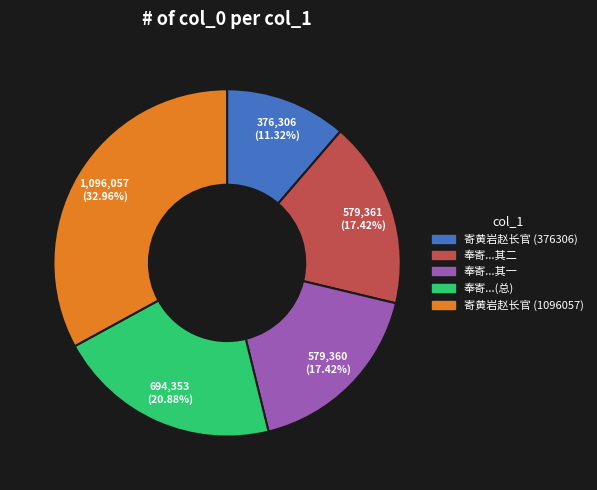

To the nearest percent, what is the difference between the largest and smallest slice percentages?

22%